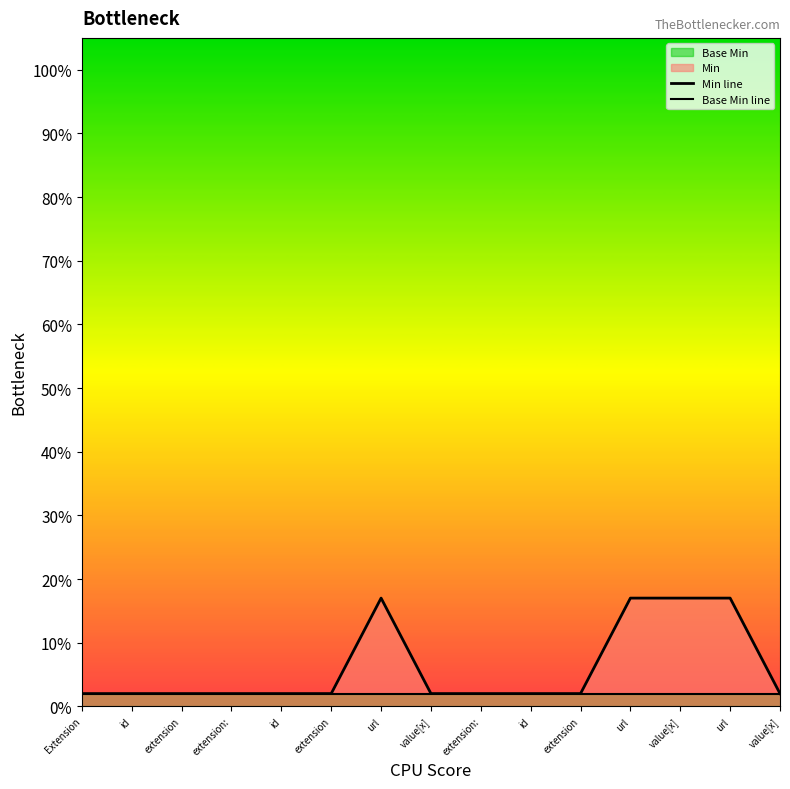

List the labels in order of Min line value, smallest first.

Extension, id, extension, extension:, id, extension, value[x], extension:, id, extension, value[x], url, url, value[x], url